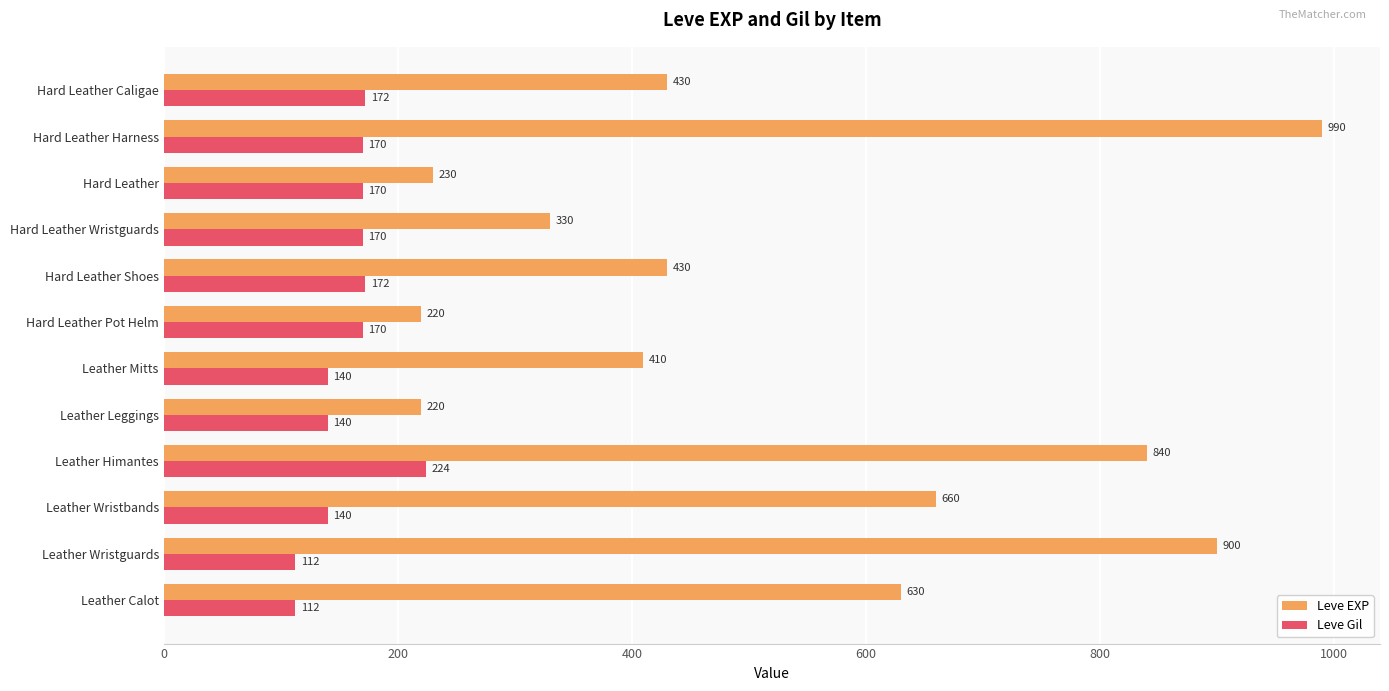

What is the lowest value of the Leve Gil series?

112